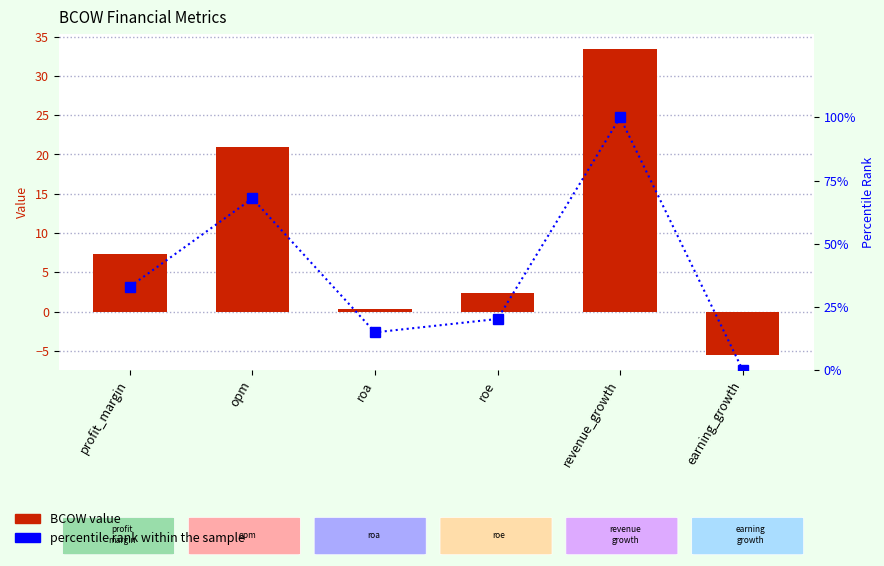

Where is percentile rank within the sample nearest to the value 50?

profit_margin